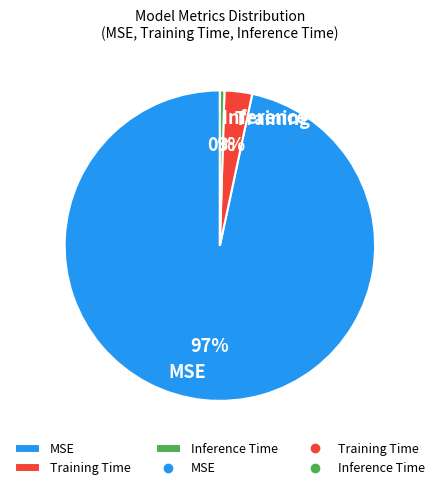

To the nearest percent, what is the combined percentage of Inference Time and MSE?

97%